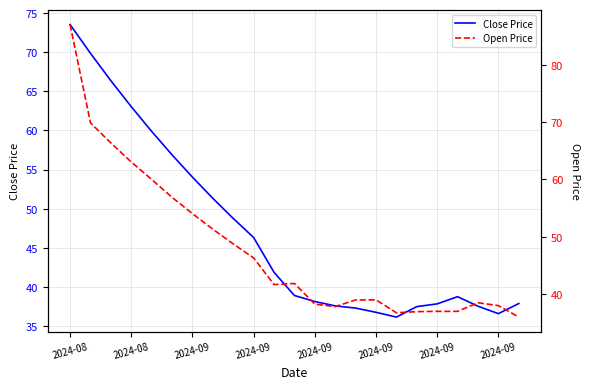

Which series has the largest total across all categories?

Open Price